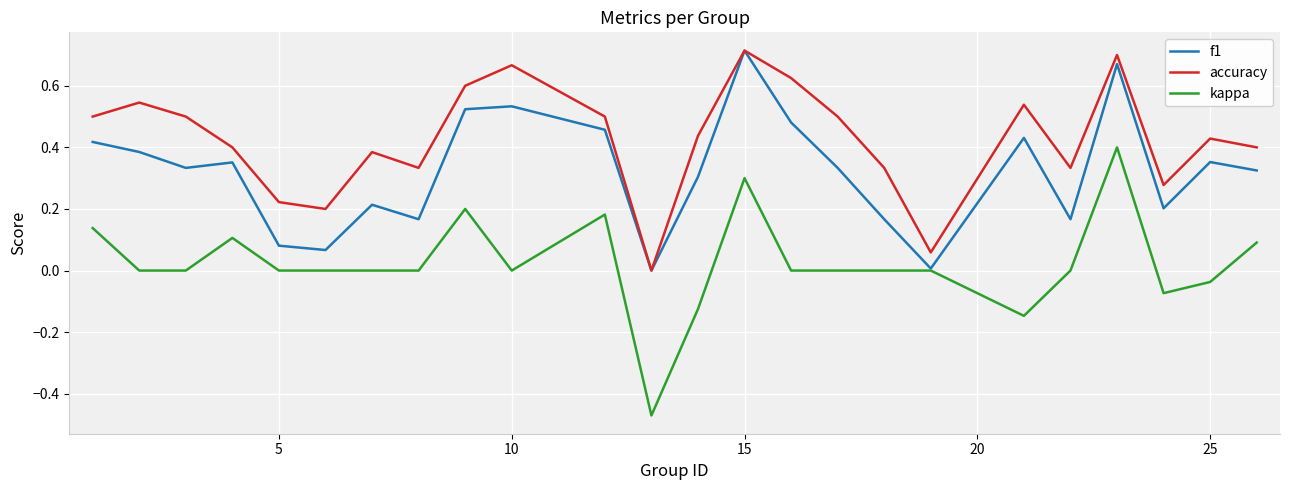

True or false: kappa and accuracy intersect in this chart.

False